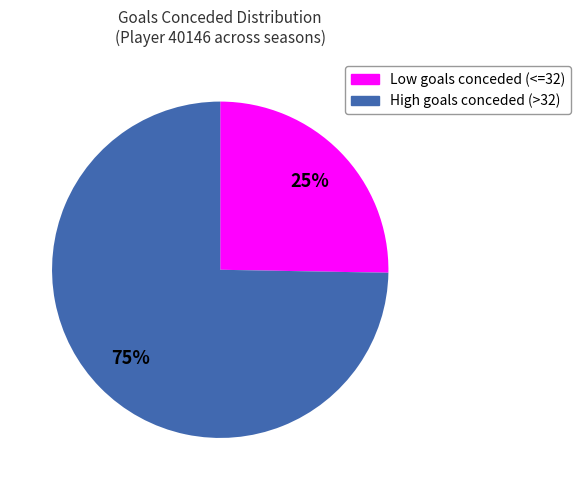

Is there a majority slice in this chart?

Yes